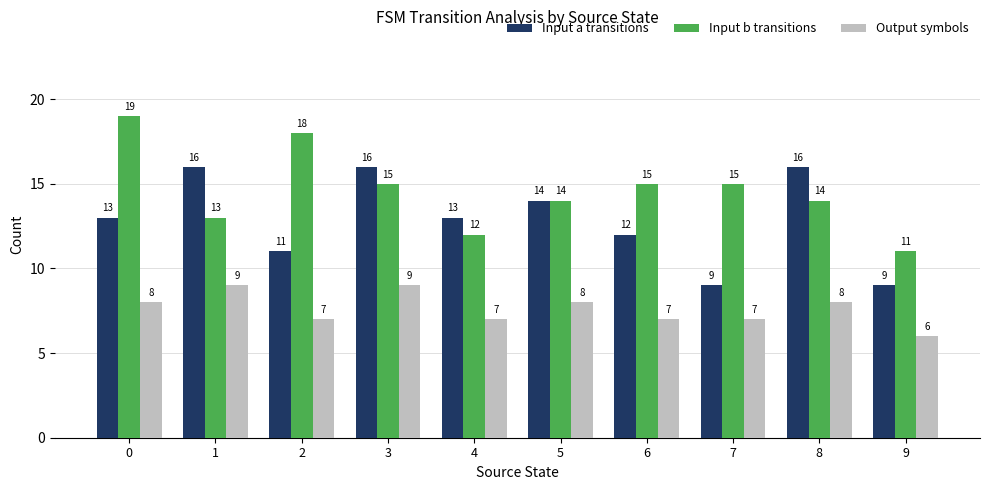

What is the sum of the Output symbols values at 8 and 5?

16